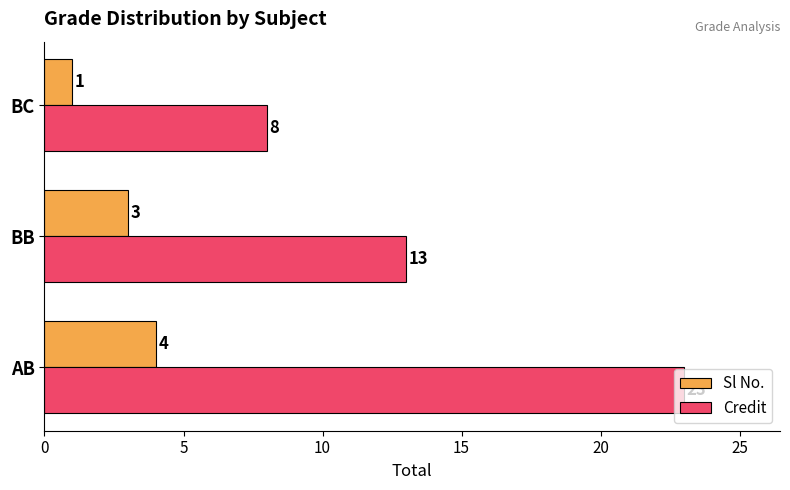

Is it true that Credit equals 23 at BB?

False